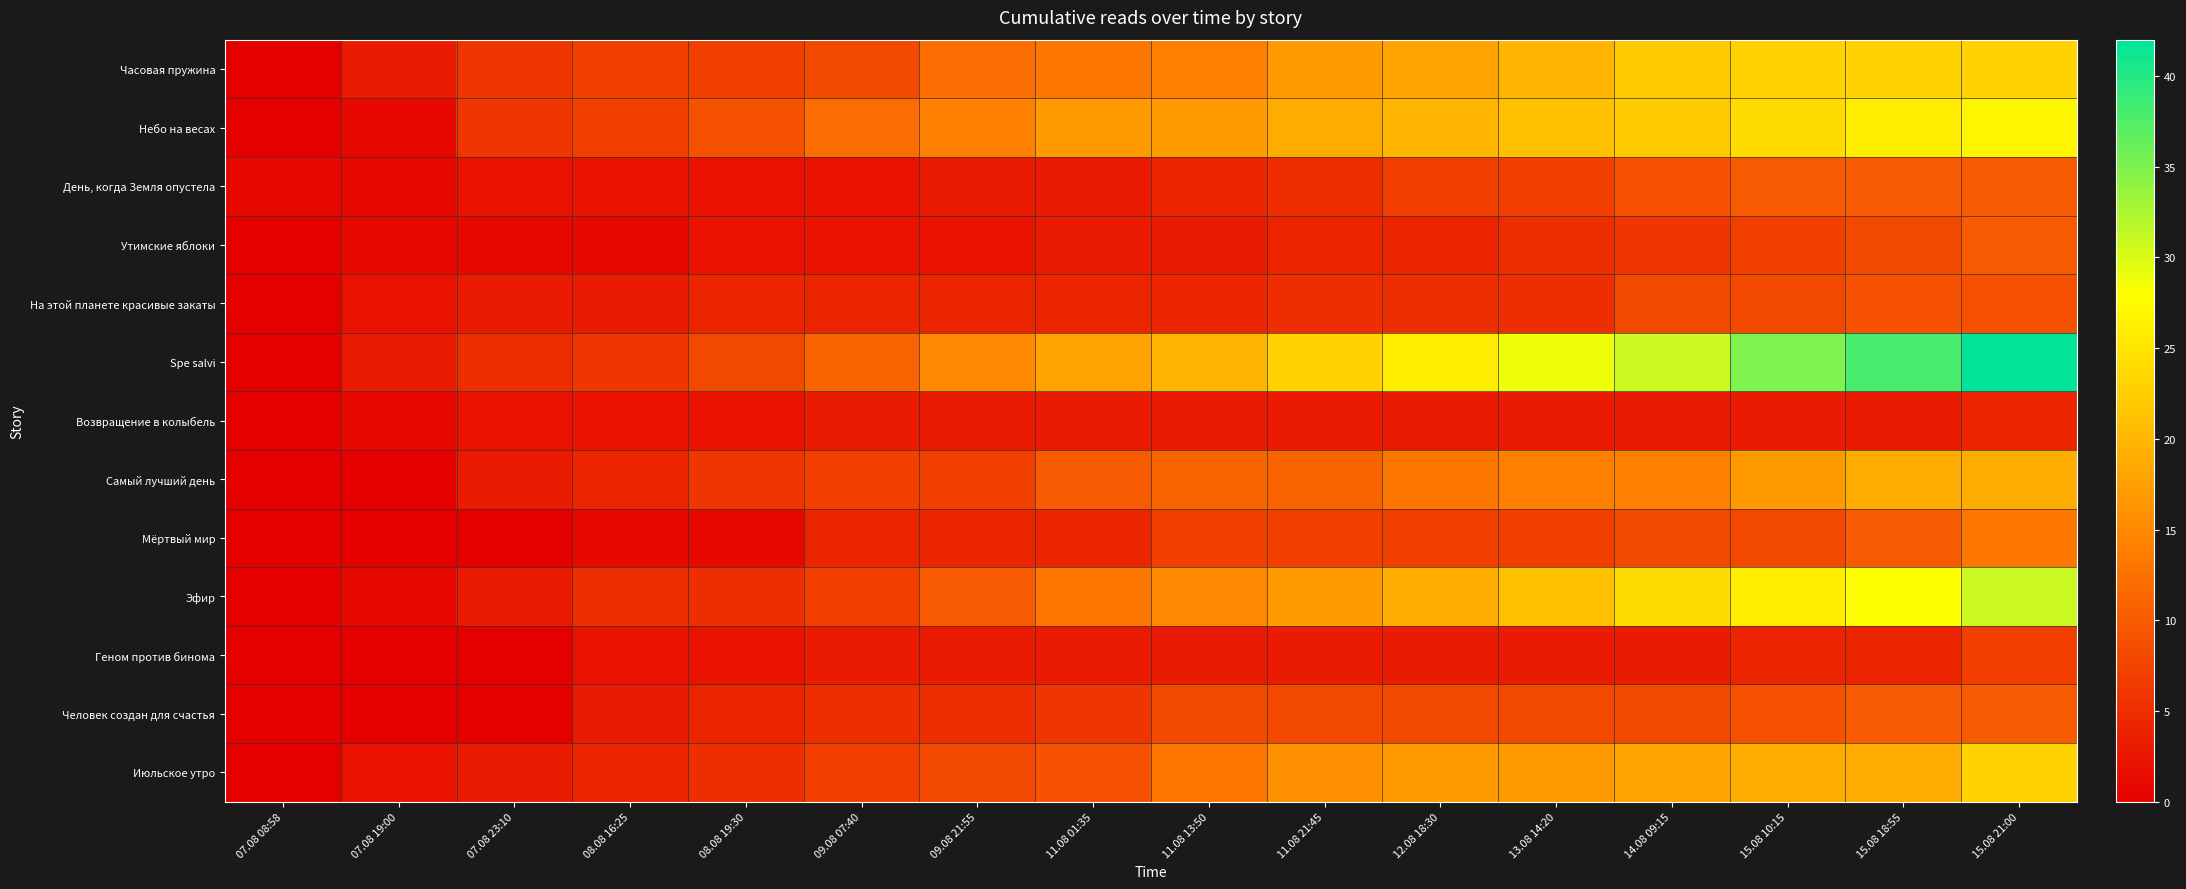

Between 07.08 08:58 and 11.08 13:50, which series saw the biggest shift?

Spe salvi